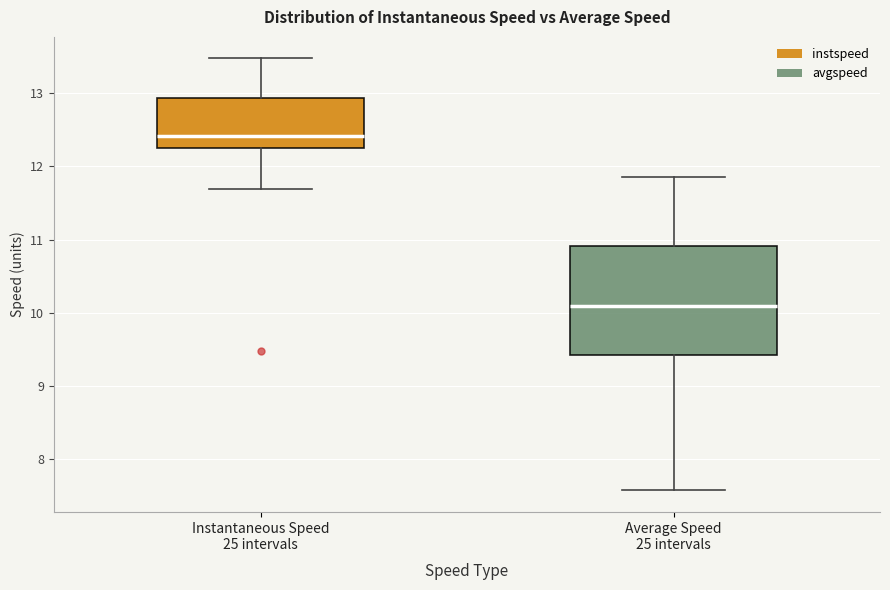

Which box's median line is the highest?

Instantaneous Speed 25 intervals